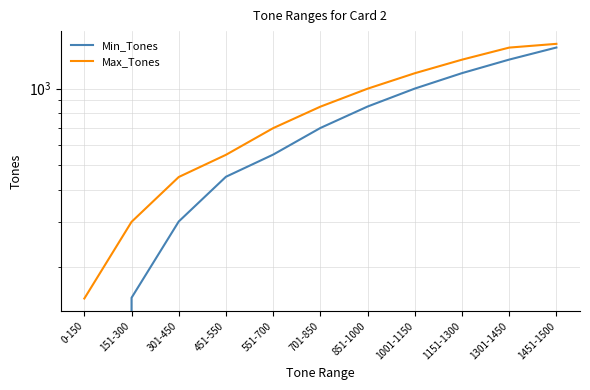

True or false: Max_Tones has a value of 700 at 551-700.

True